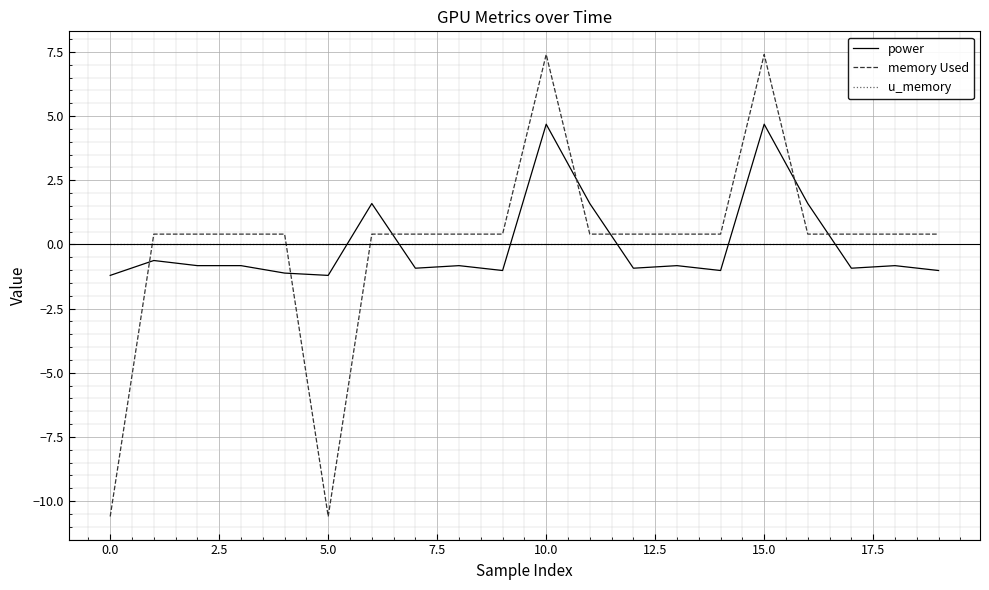

What is the greatest value displayed?

7.4